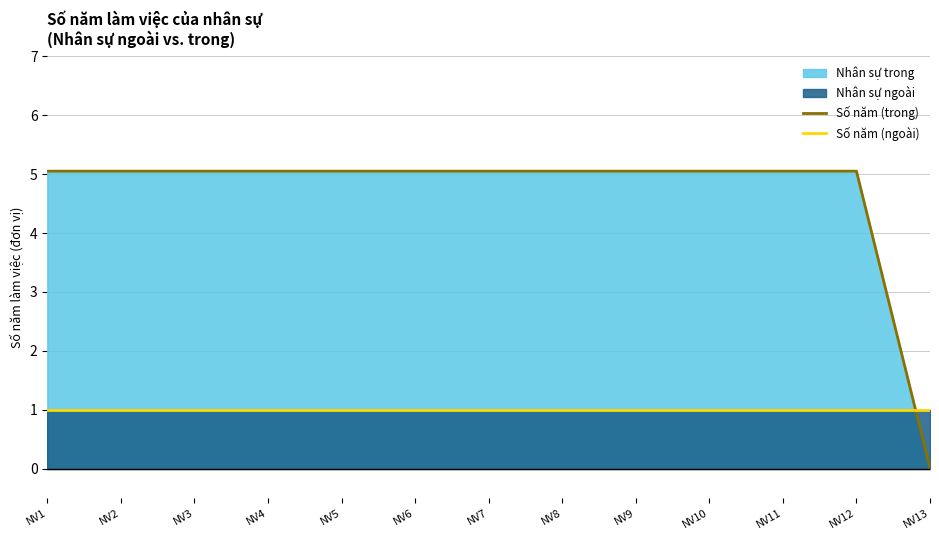

What is the value of the Số năm (ngoài) point at the 4th from the left?

1.0